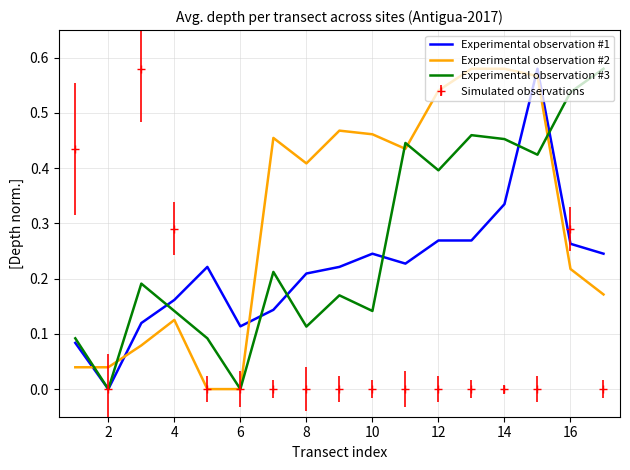

At how many categories does at least one series exceed 0?

17